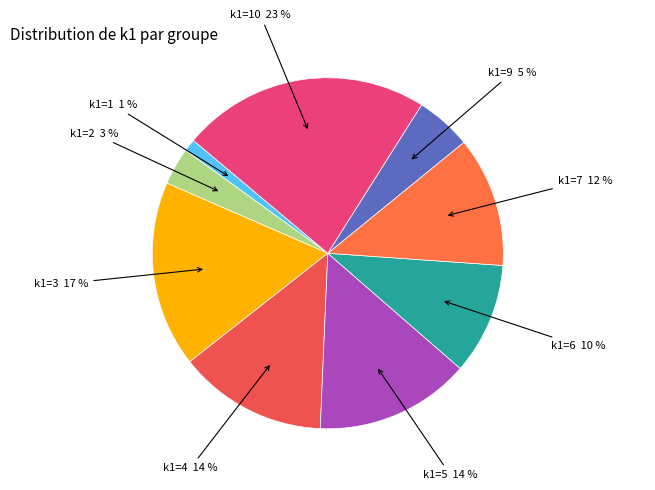

What is the largest slice in the pie chart?

k1=10